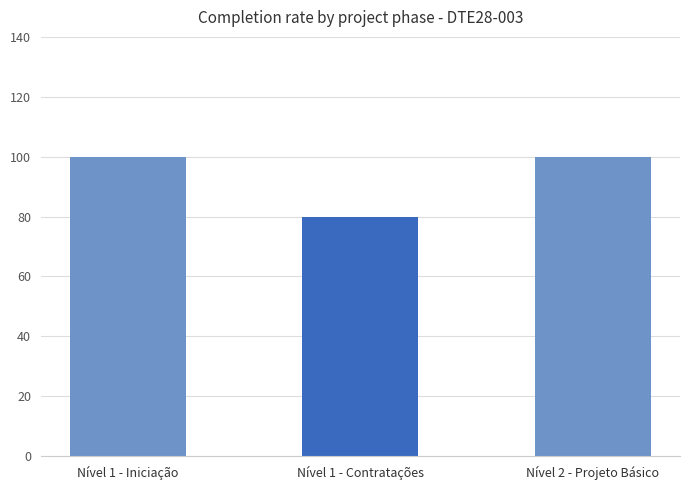

How many categories are shown in the chart?

3